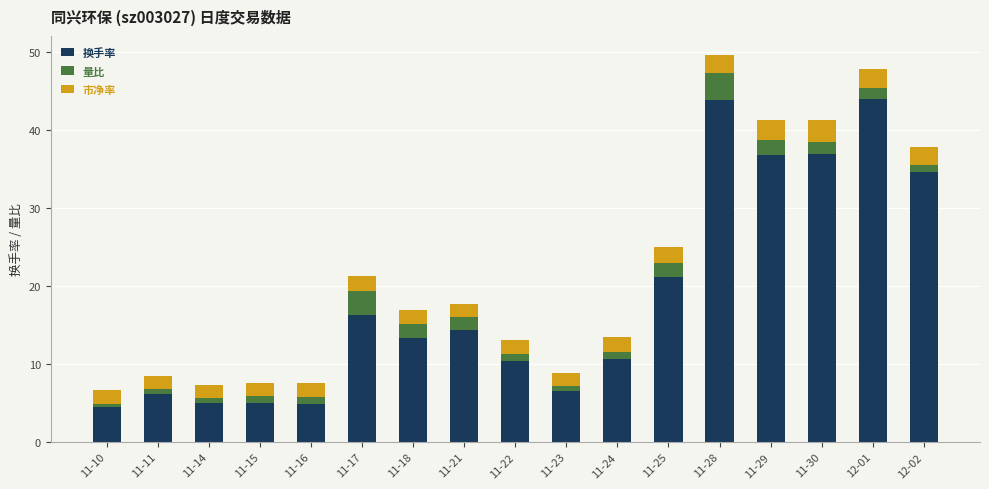

The value of 换手率 at 11-11 is 6.2. True or false?

True